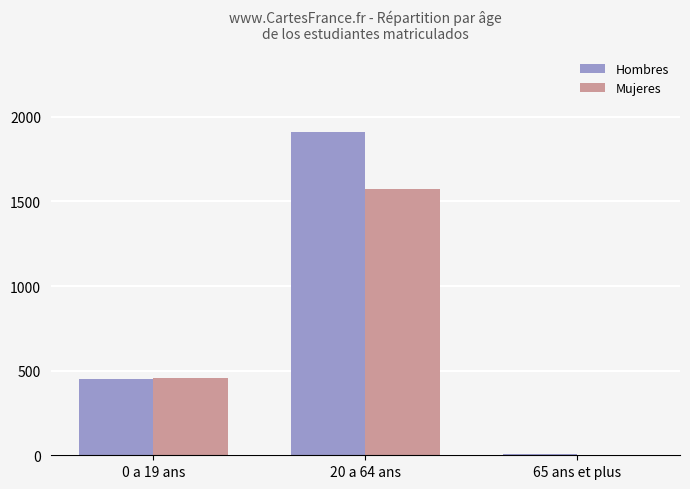

How many distinct data groups are displayed?

2